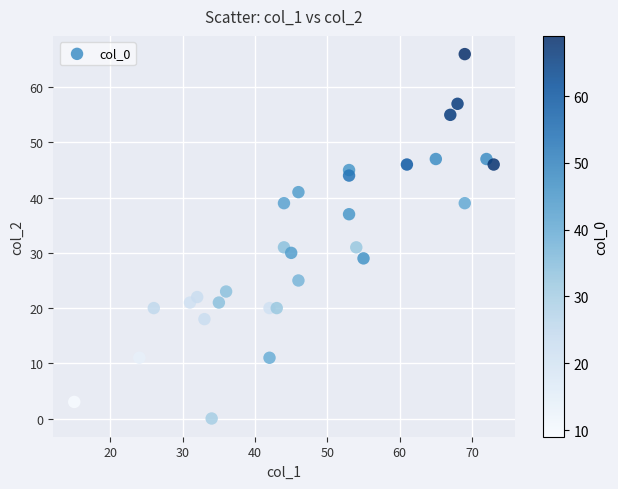

What is the range of X values (max minus min)?

58